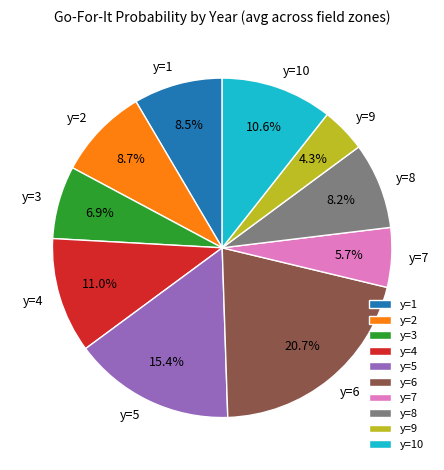

To the nearest percent, what is the average slice percentage?

10%